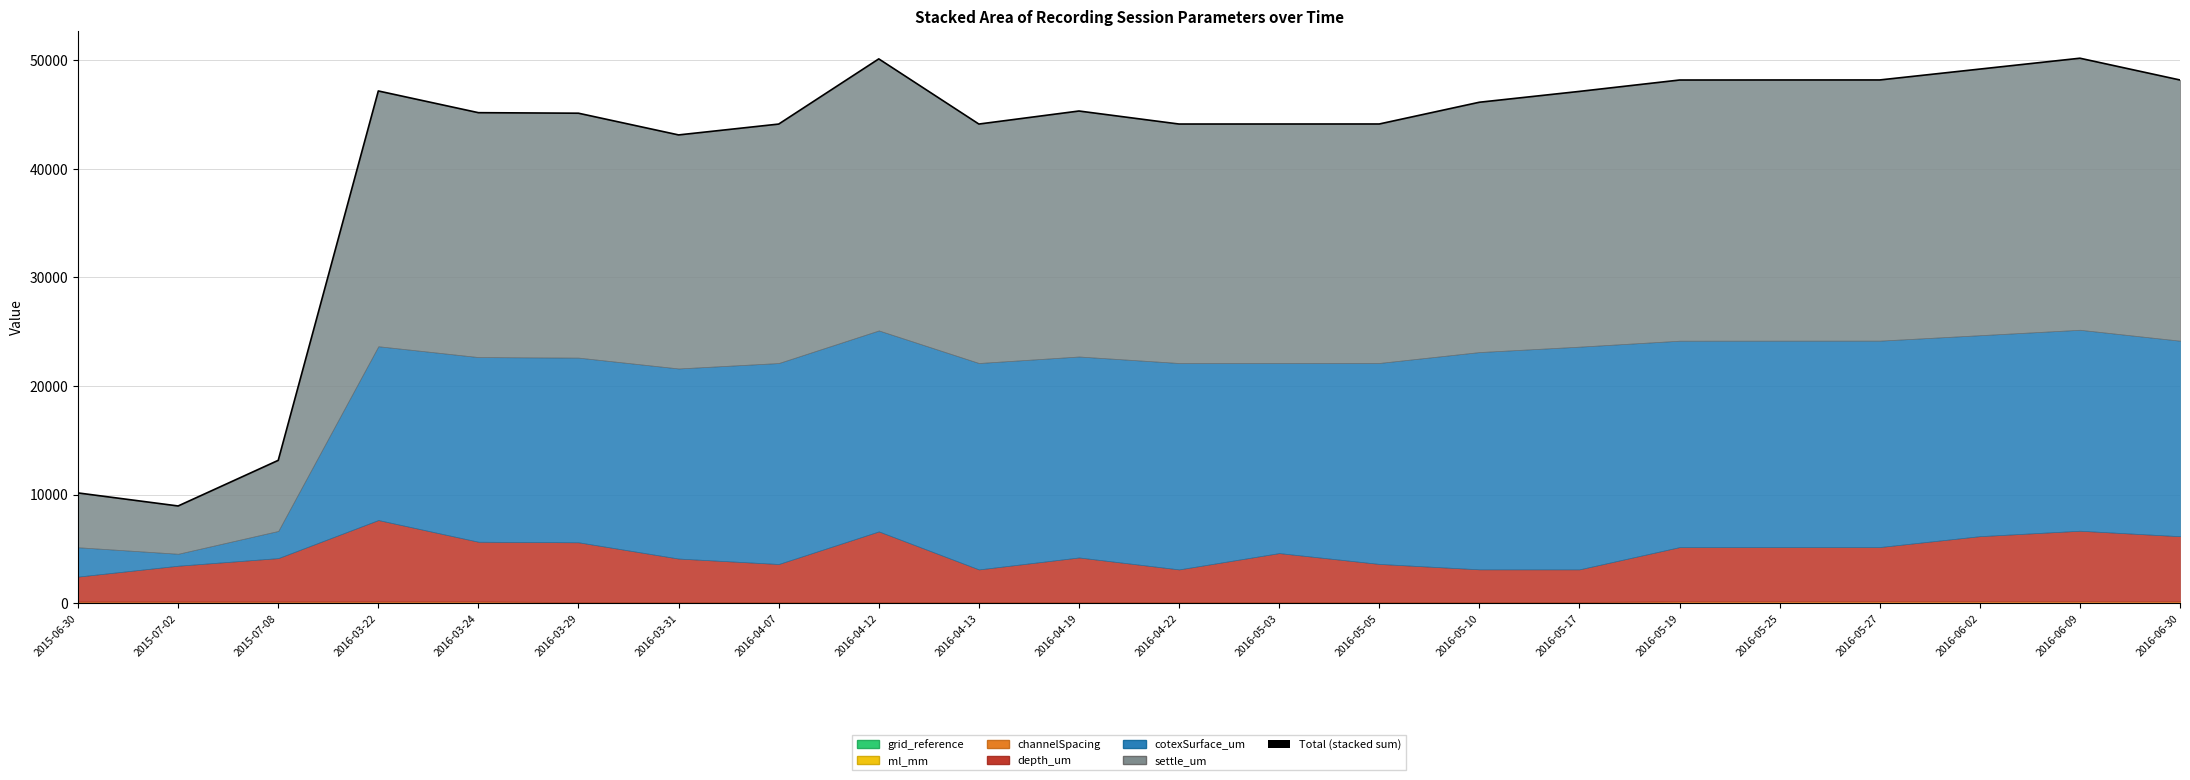

What is the value of the 13th point from the left?

44115.5